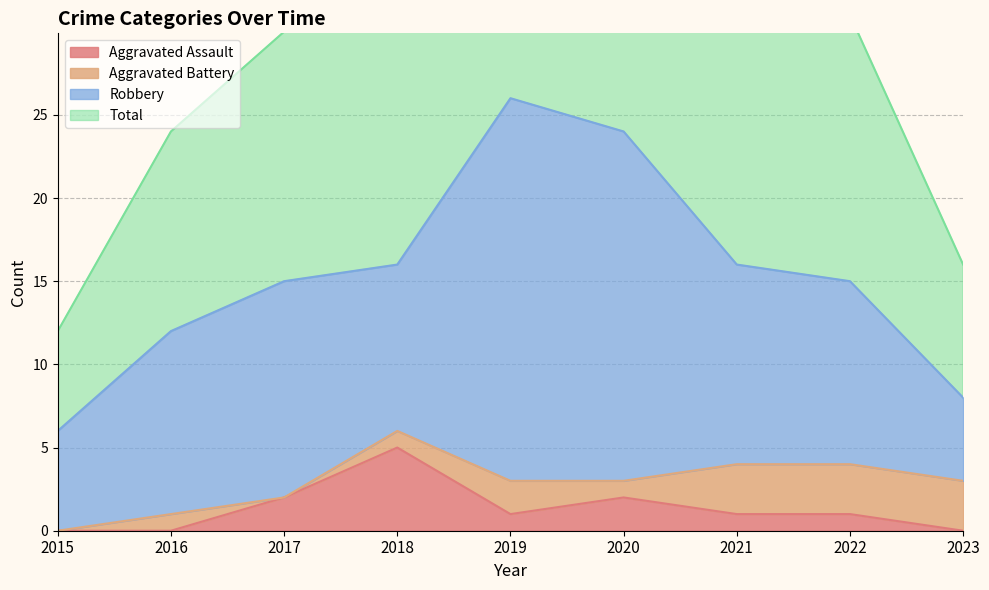

True or false: Aggravated Assault and Total cross at least once.

False